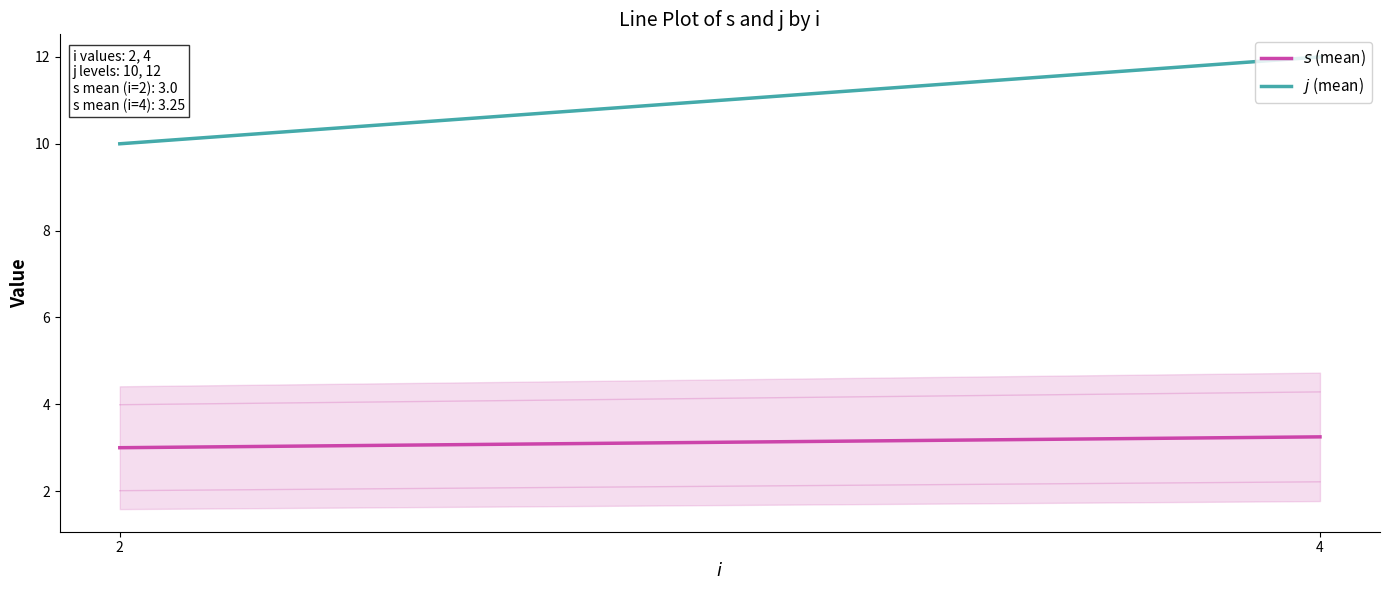

How many data points in $s$ (mean) are above 3?

1